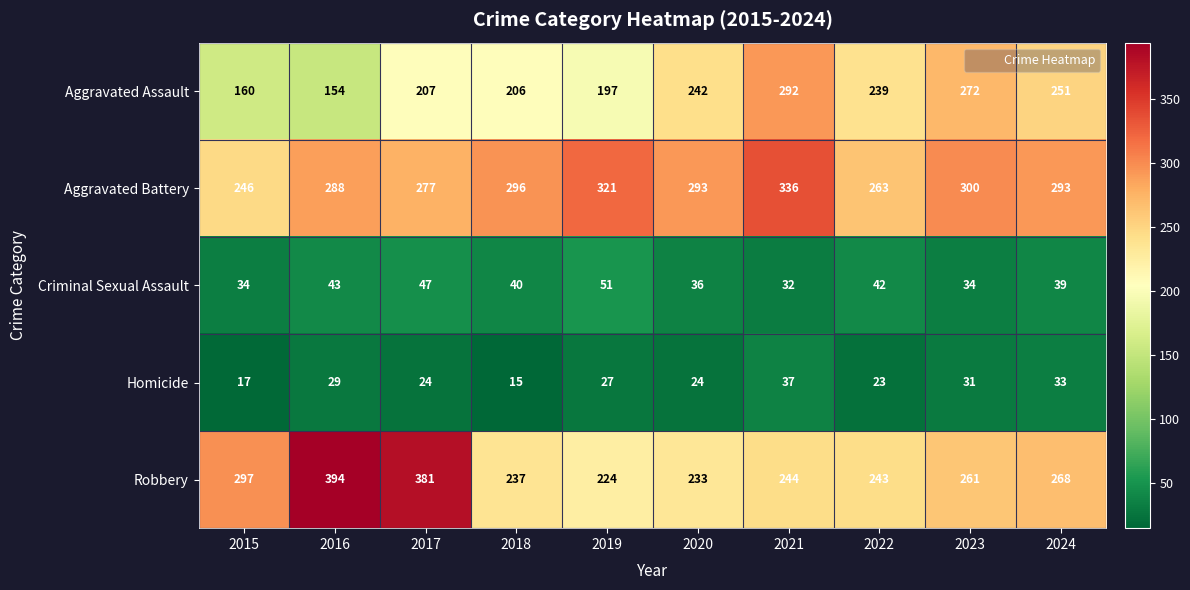

What is the sum of all Homicide values?

260